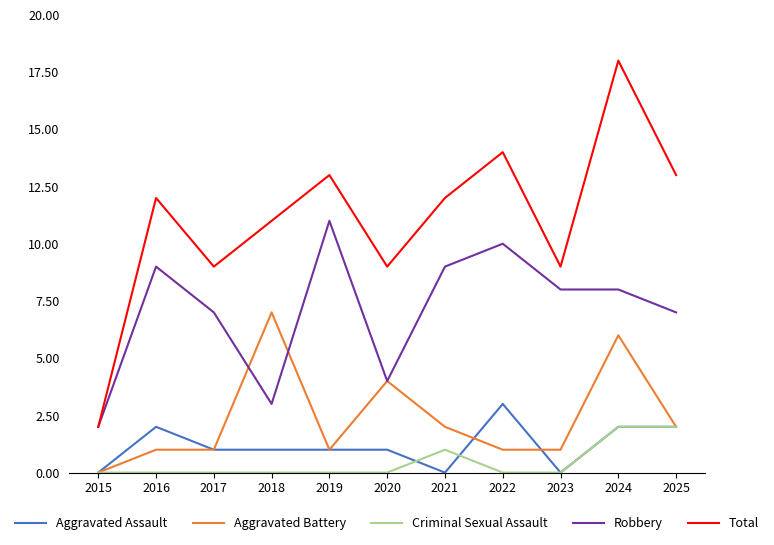

True or false: Robbery and Aggravated Assault intersect in this chart.

False